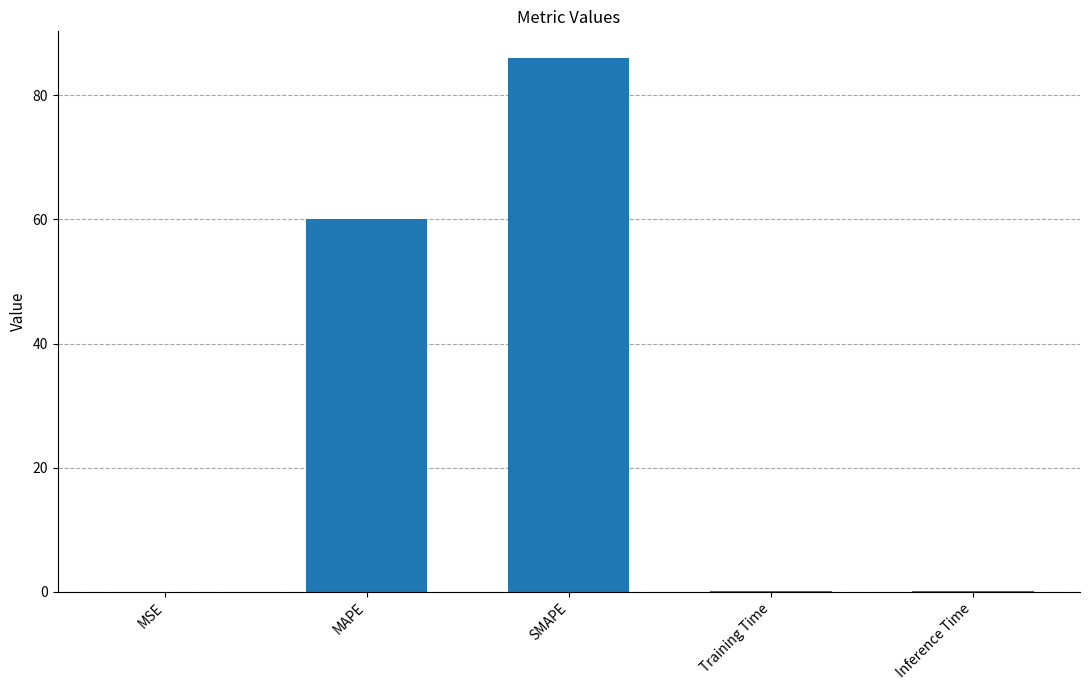

What is the sum of all values?

146.3